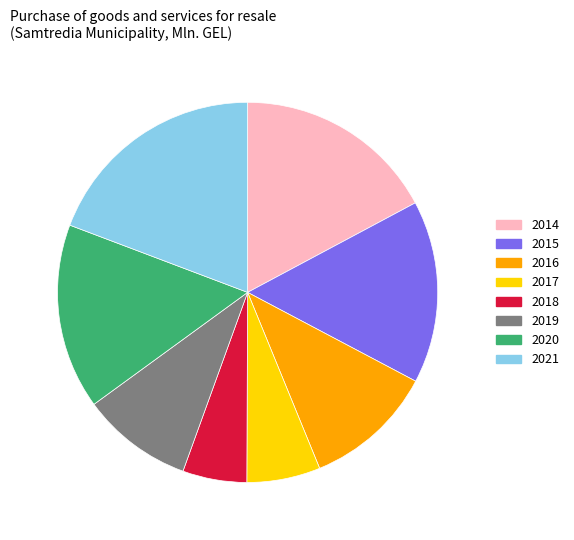

What is the smallest slice in the pie chart?

2018